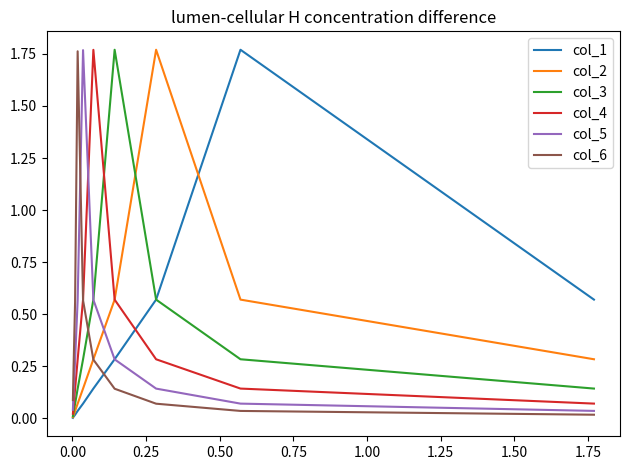

At how many categories does at least one series exceed 0?

10